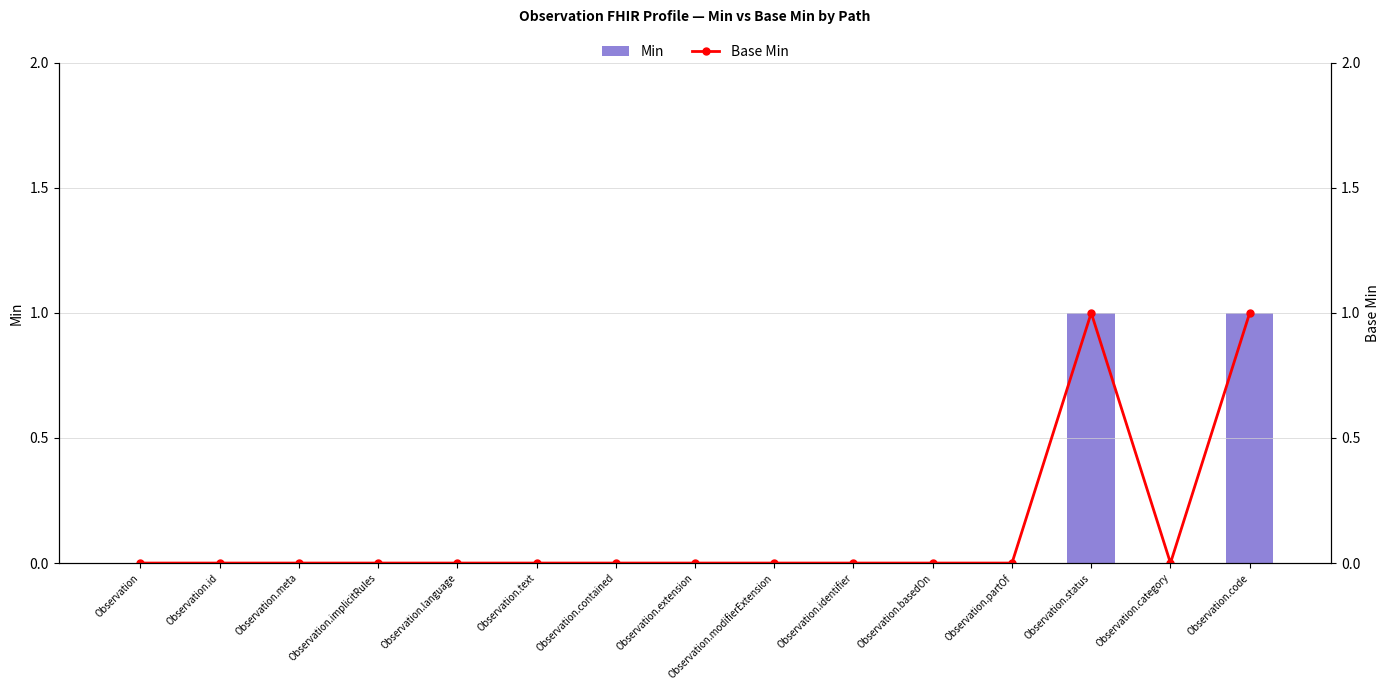

At how many categories does at least one series exceed 0?

2